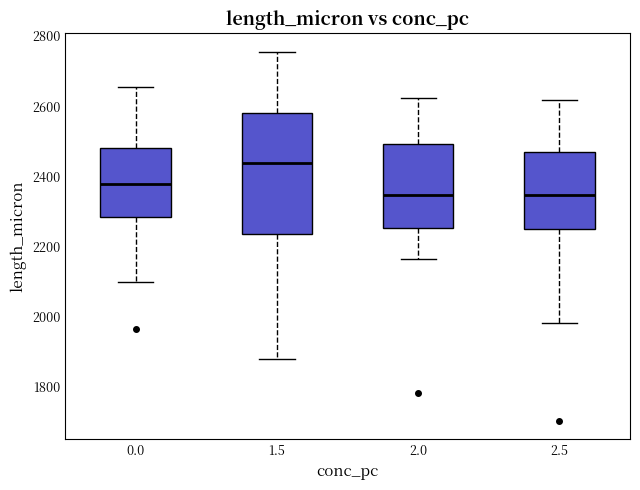

Where does the median line of the box at x = 2.5 sit on the y-axis? The values are not printed on the chart, so give them approximately, as read against the axis.

2340